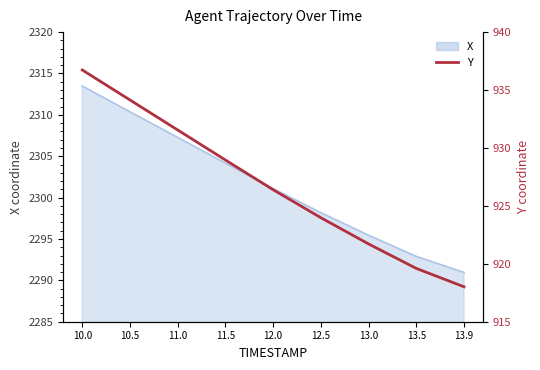

The value at 13.9 is 444.5. True or false?

False